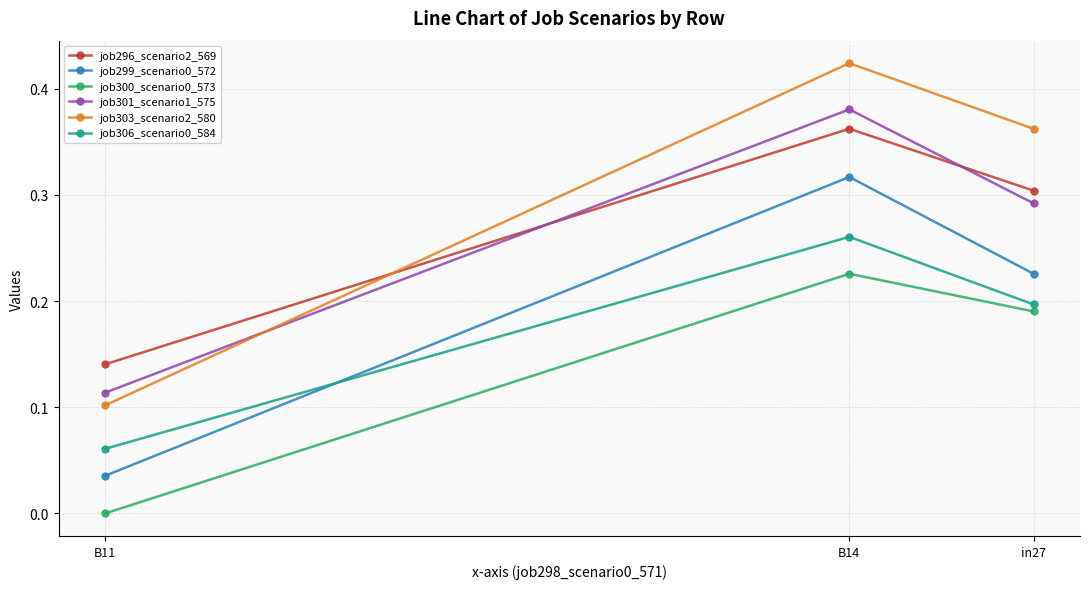

Between in27 and B11, which series saw the biggest shift?

job303_scenario2_580